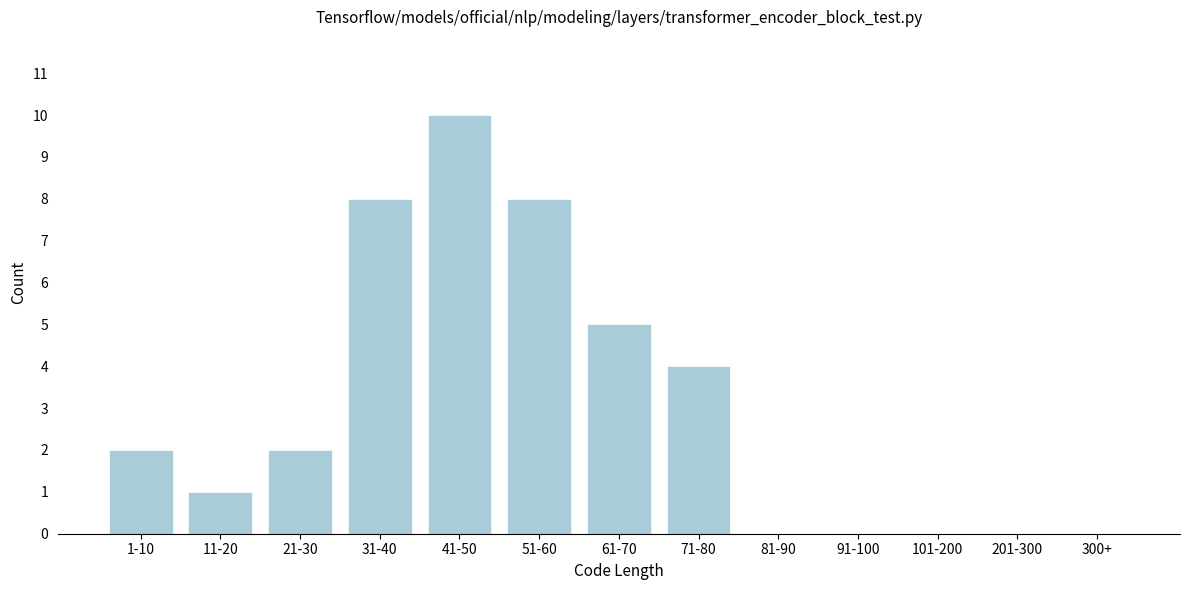

Reading left to right, transcribe all the data shown in this chart.

1-10=2	11-20=1	21-30=2	31-40=8	41-50=10	51-60=8	61-70=5	71-80=4	81-90=0	91-100=0	101-200=0	201-300=0	300+=0